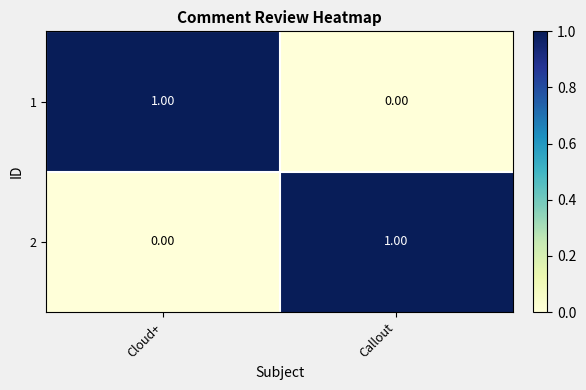

What is the total value across all series at Callout?

1